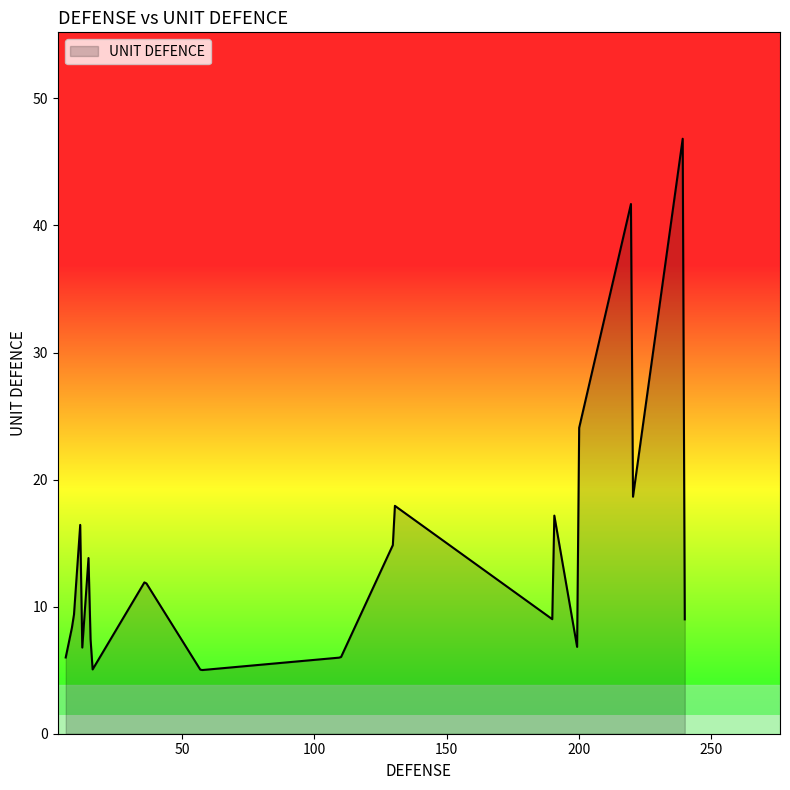

What is the difference between the maximum and minimum values?

41.8